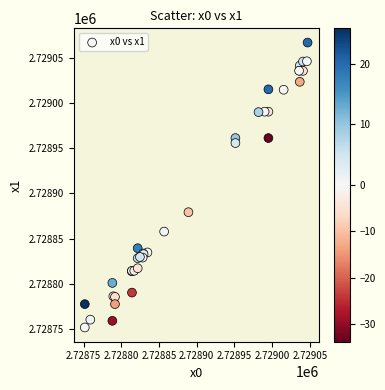

What Y value in the scatter plot is closest to 2728909?

2728879.2